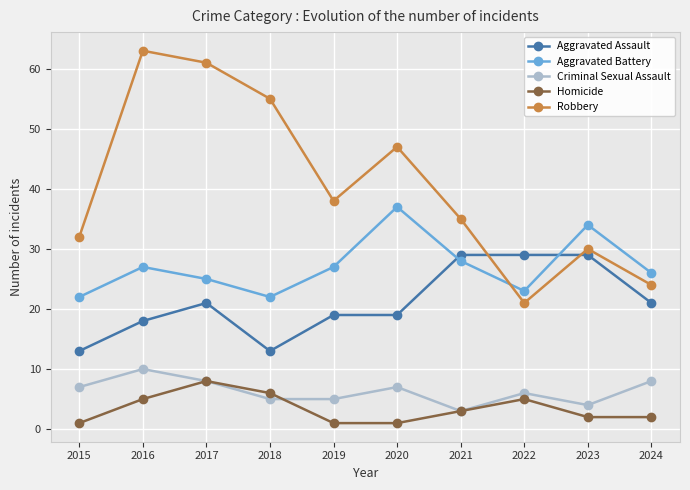

What is the total value across all series at 2022?

84